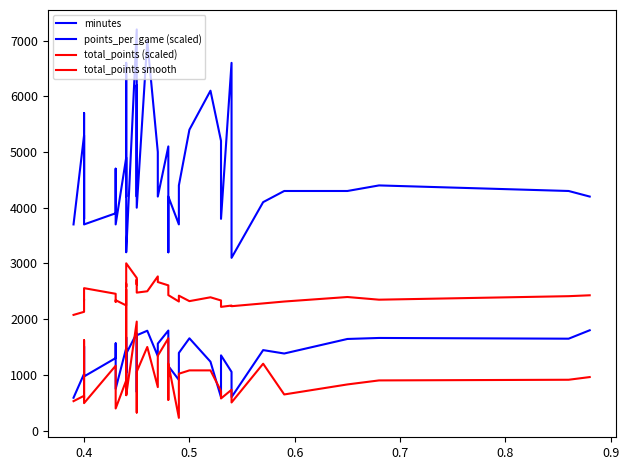

The points_per_game (scaled) series shows 8342 at 9. True or false?

False